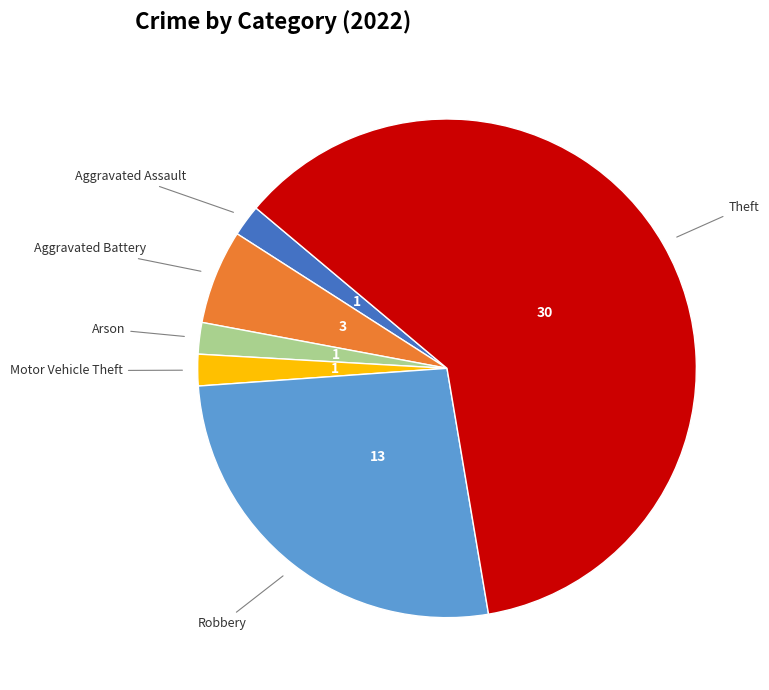

Is there a majority slice in this chart?

Yes